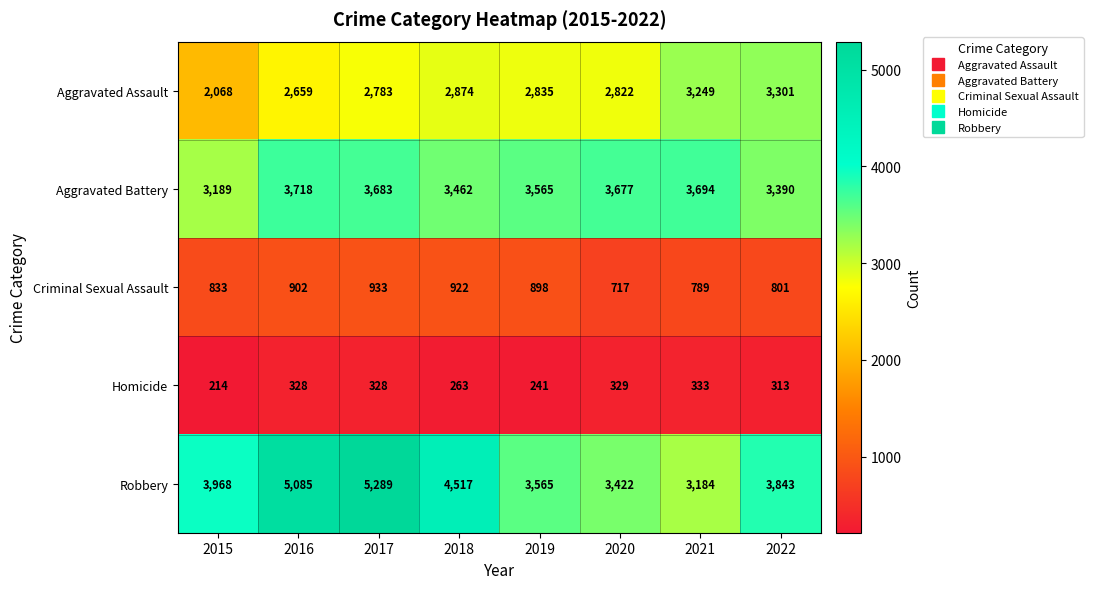

Where is Aggravated Assault nearest to the value 2684?

2016